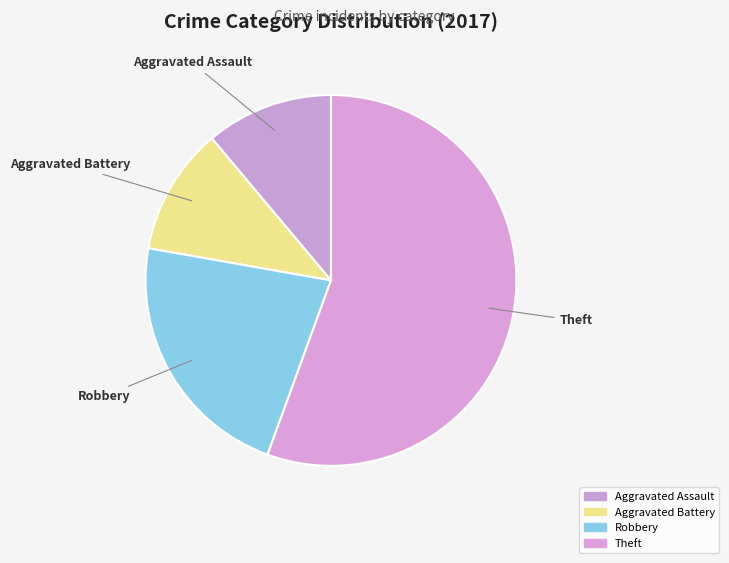

How many slices are in this pie chart?

4